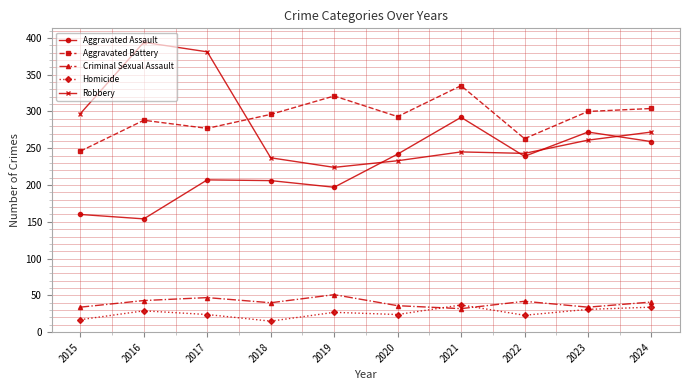

Does the chart display data point markers on the line(s)?

Yes